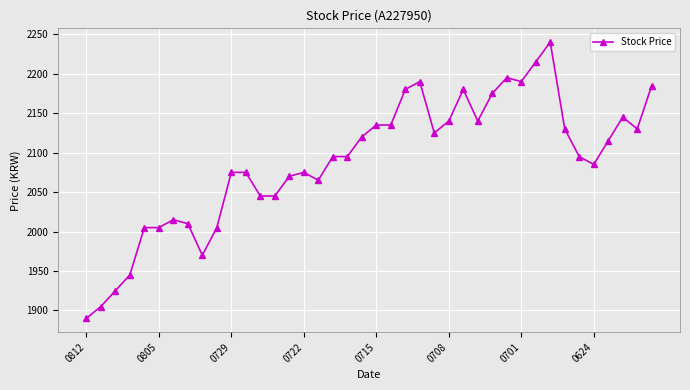

How many data points does each series have?

40